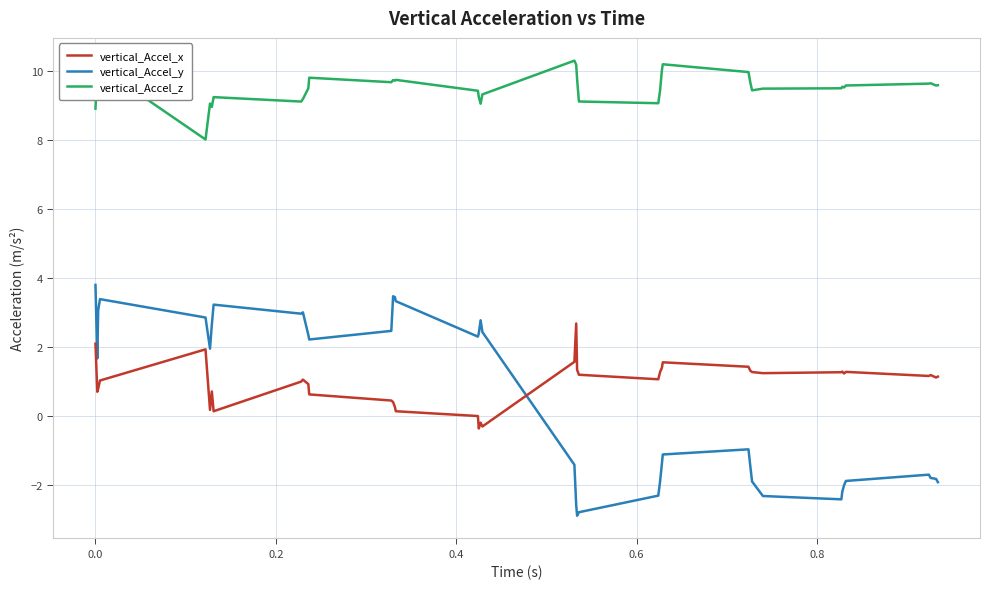

What is the minimum value for vertical_Accel_z?

8.0